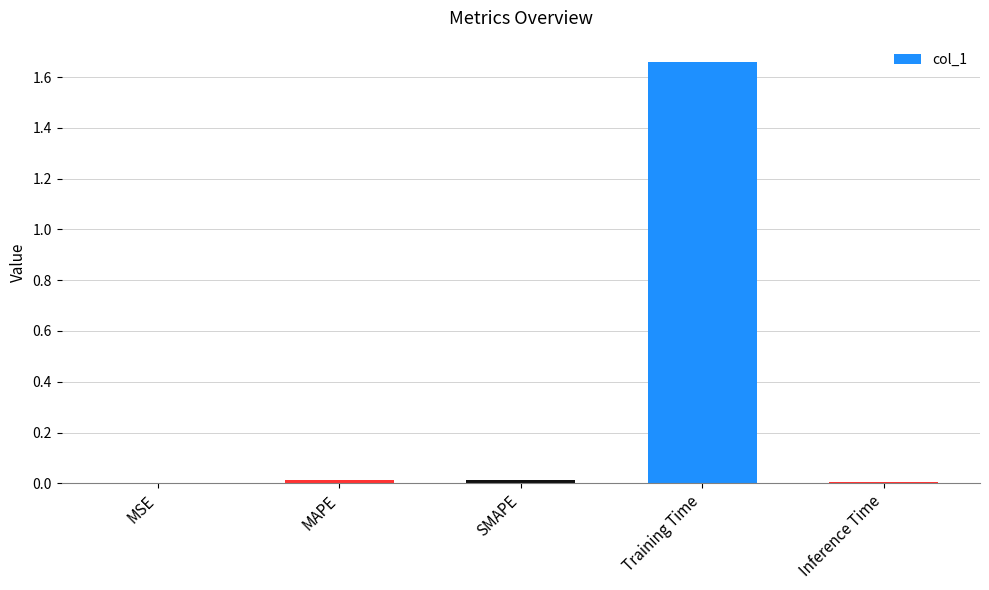

Is it true that the value at Inference Time is 0.0?

True